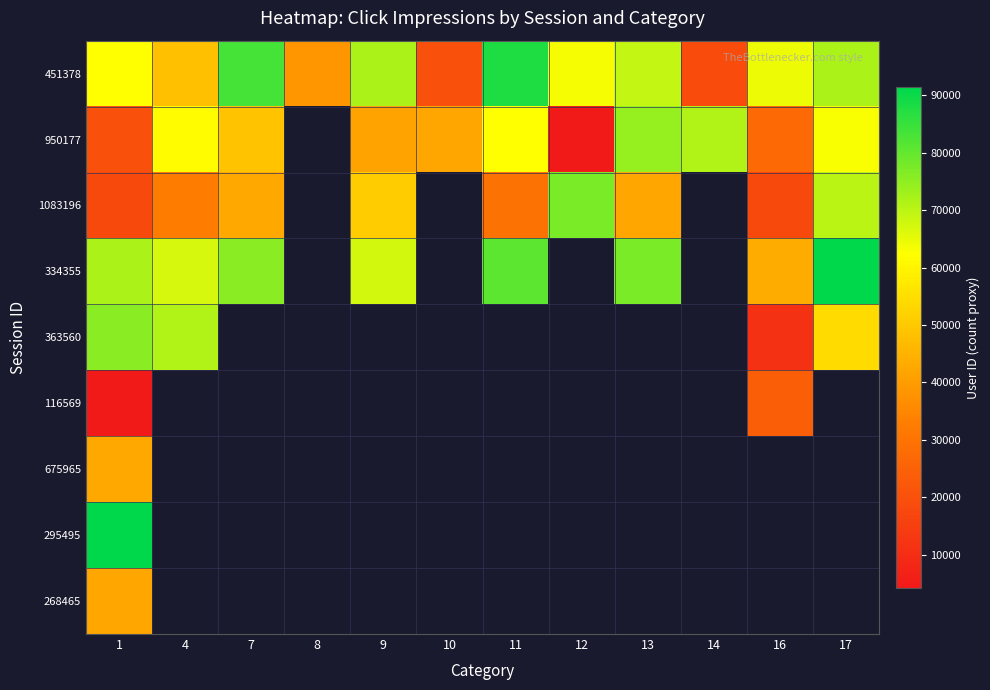

What is the sum of the 950177 values at 4 and 17?

124452.0